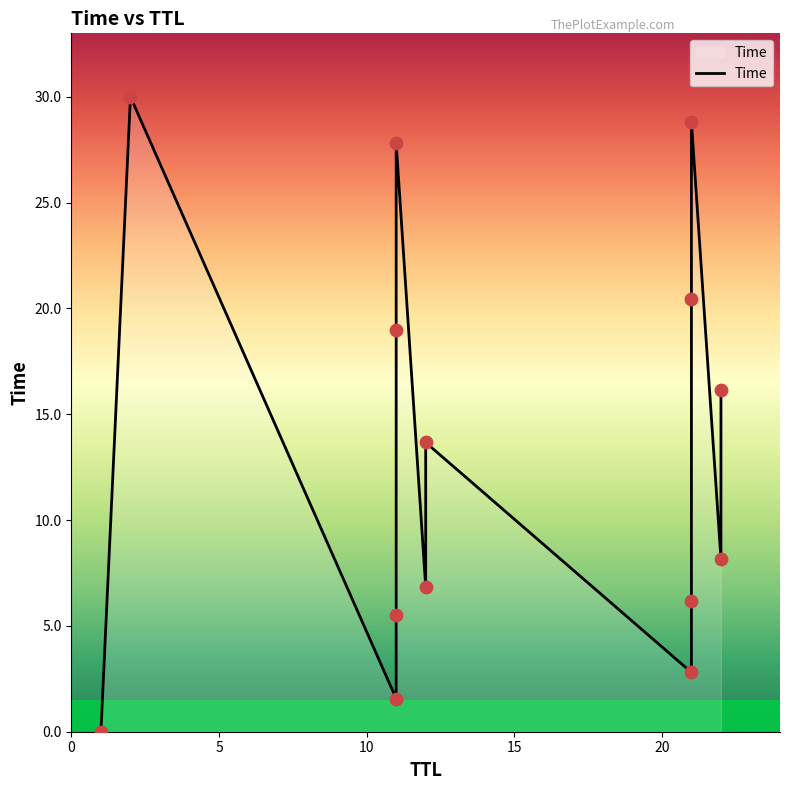

Between 11 and 12, which is larger?

11